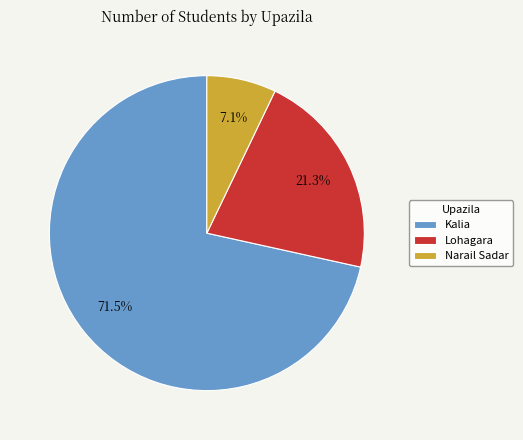

How much of the chart is everything except Lohagara?

78.7%